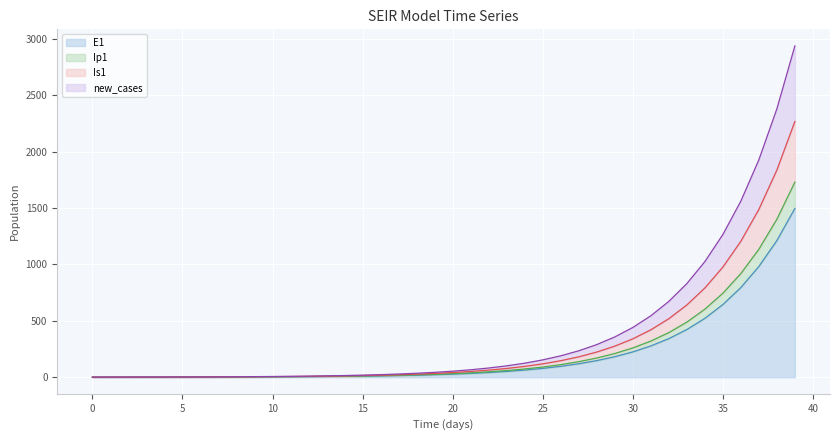

What is the value of the E1 point at the 30th from the left?

182.0